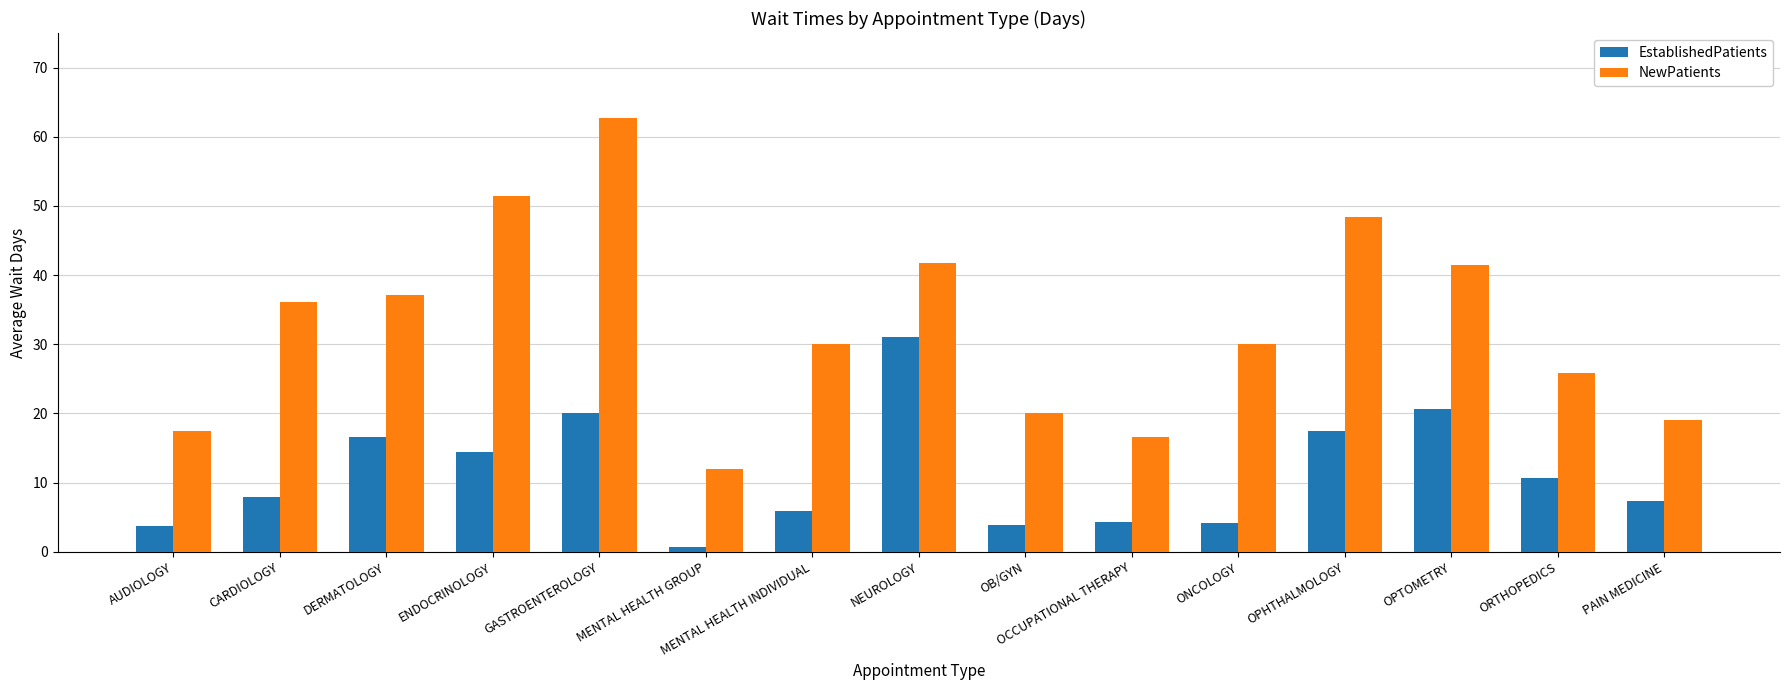

How many bars are there in total?

30